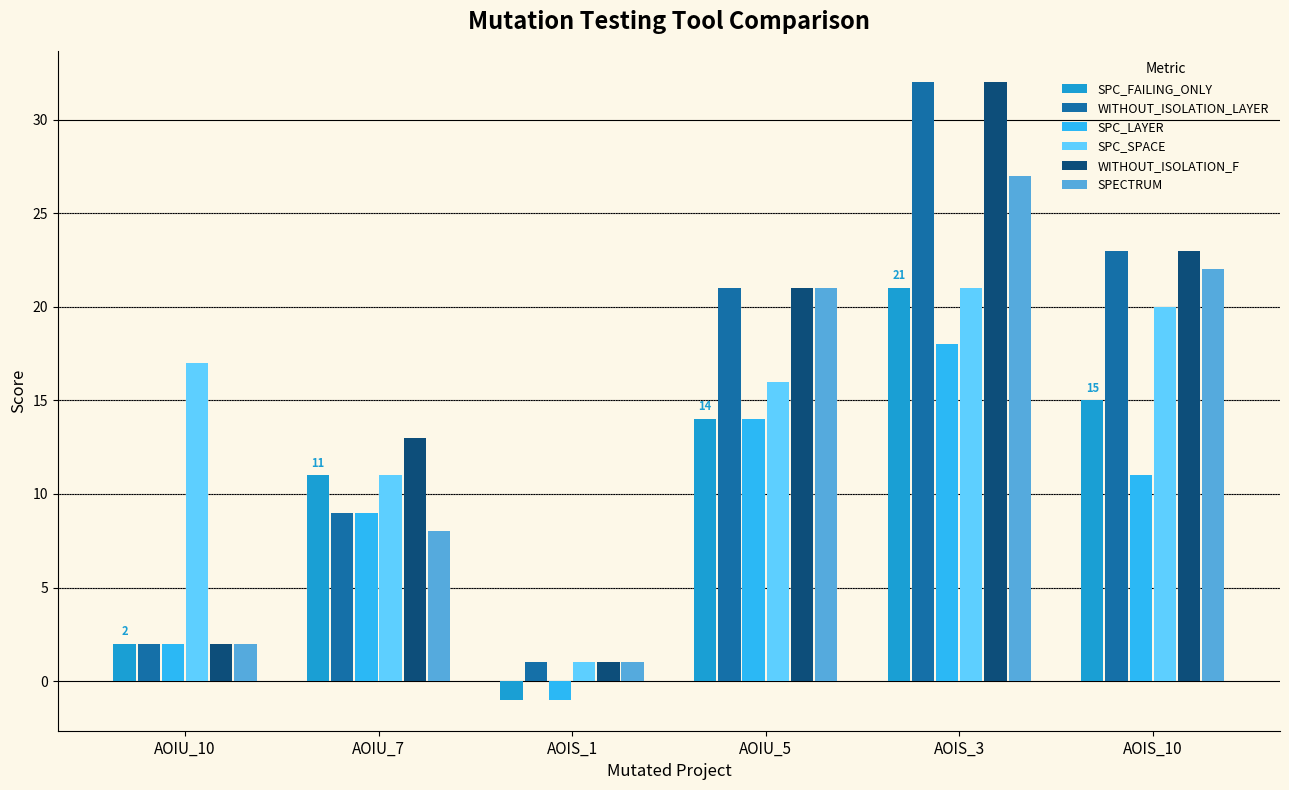

How many distinct data groups are displayed?

6